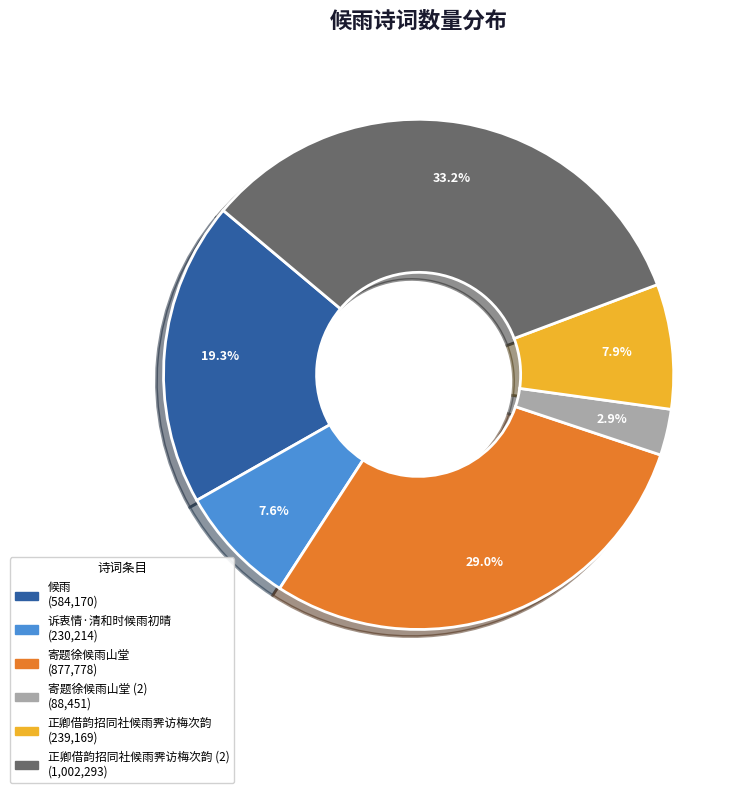

Is there any slice that represents more than half of the pie?

No